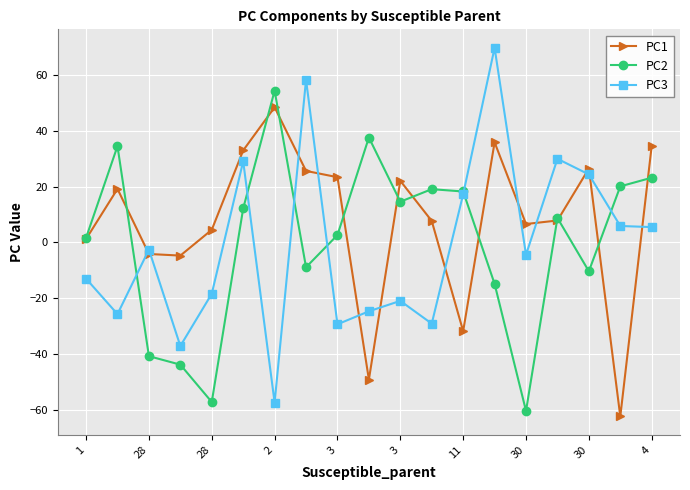

True or false: PC3 has more than 2 interior local peaks.

True